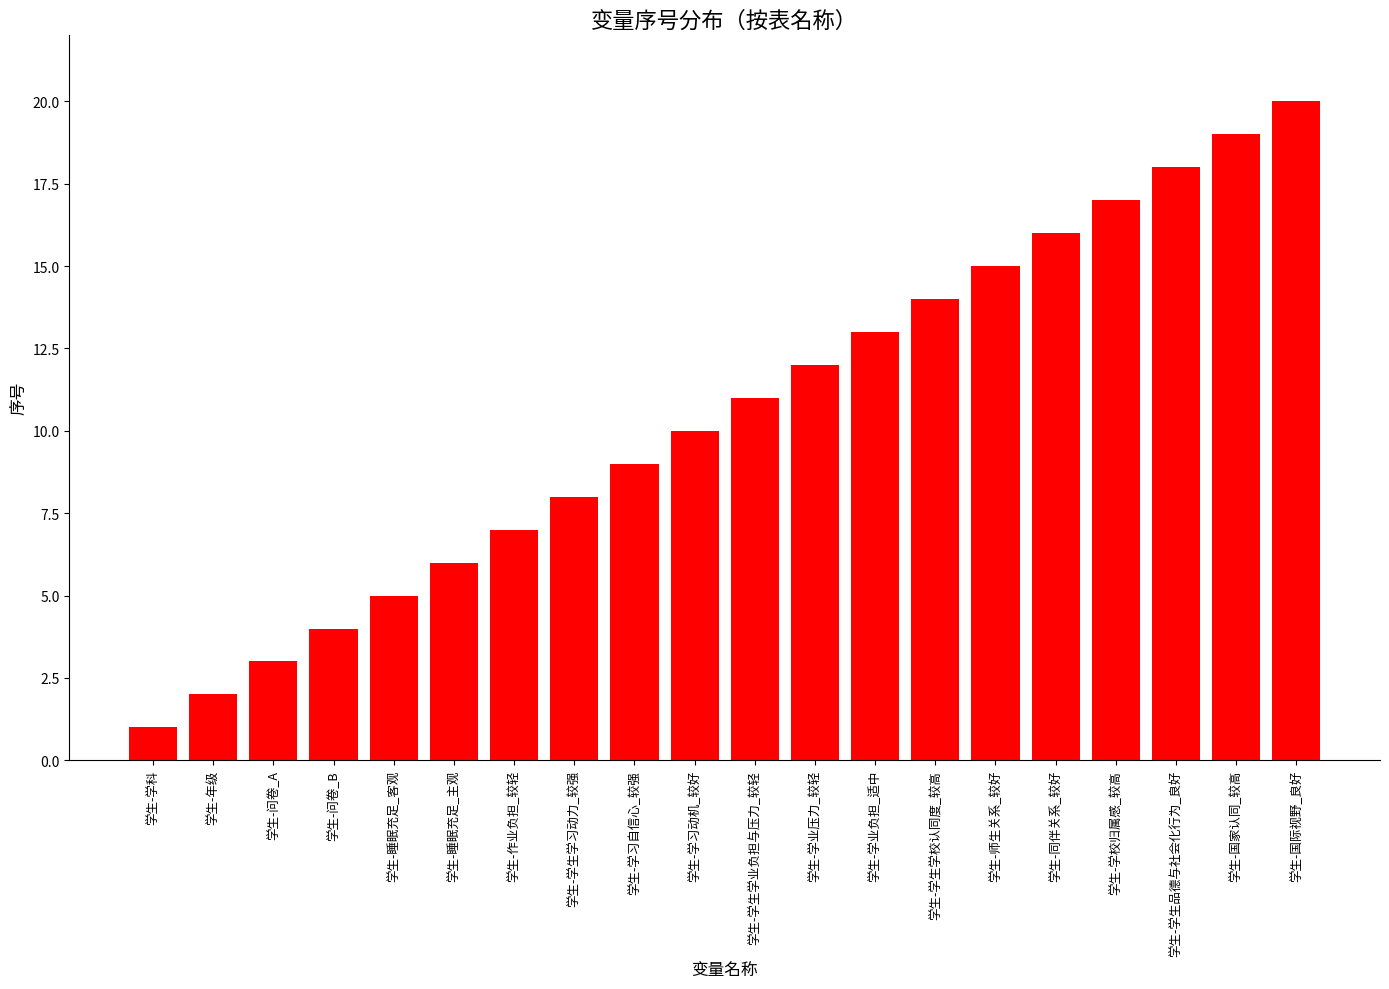

Reading left to right, list all the values displayed in this chart.

1	2	3	4	5	6	7	8	9	10	11	12	13	14	15	16	17	18	19	20